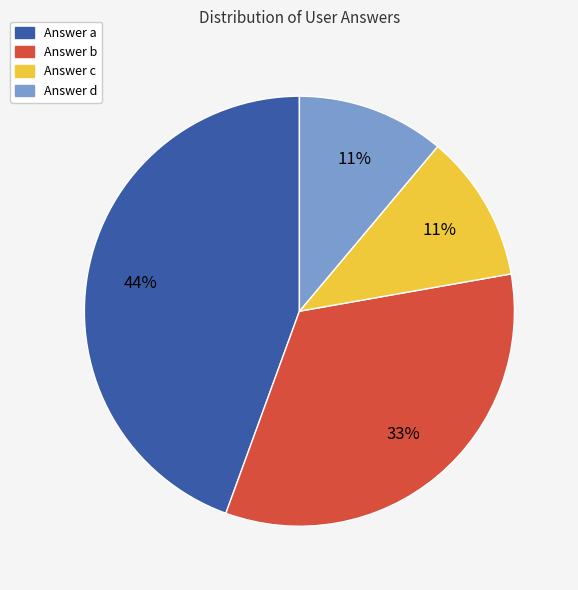

How many segments does this pie chart have?

4